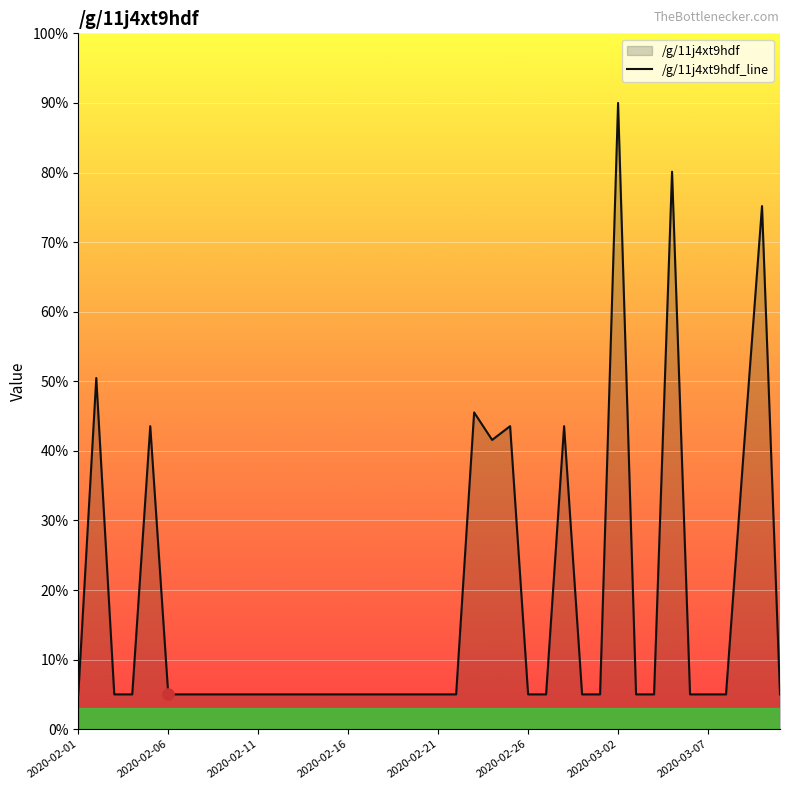

True or false: the data shows 13.0 at 23.

False